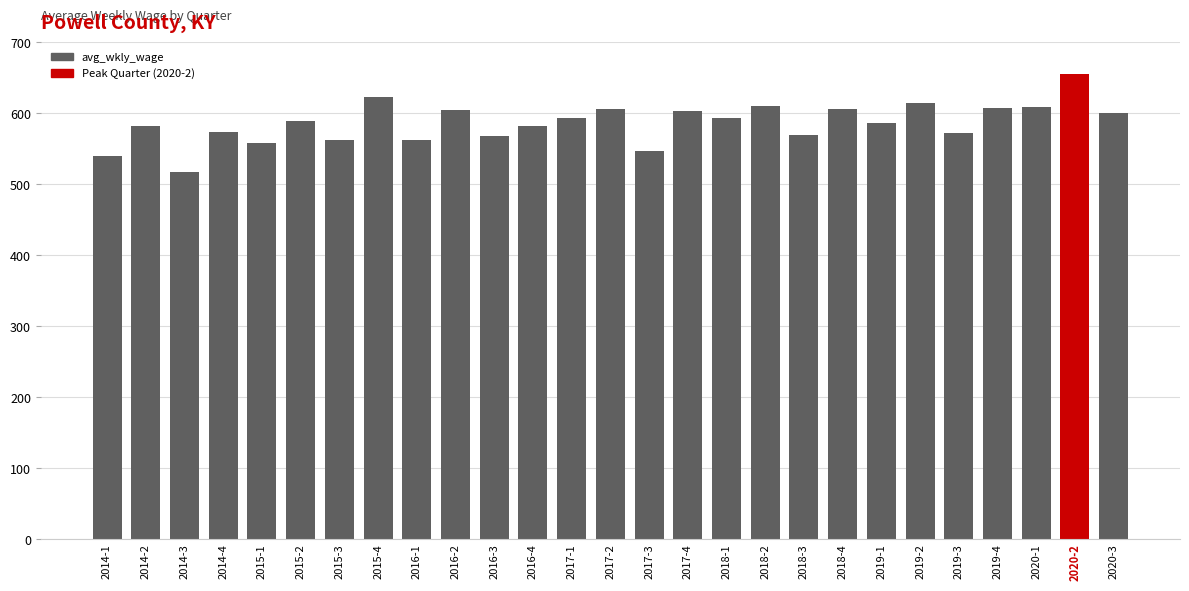

How many data points does each series have?

27